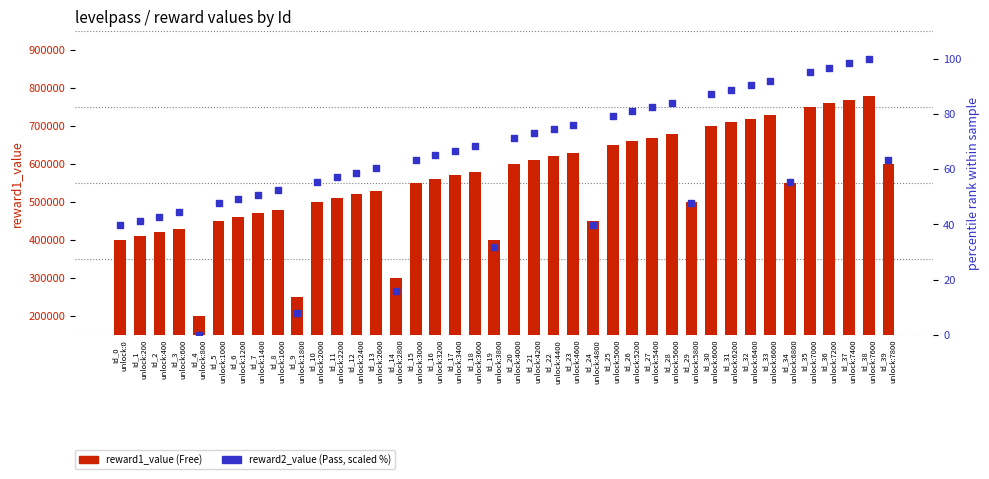

Which series contains the lowest Y value?

reward2_value (scaled %)